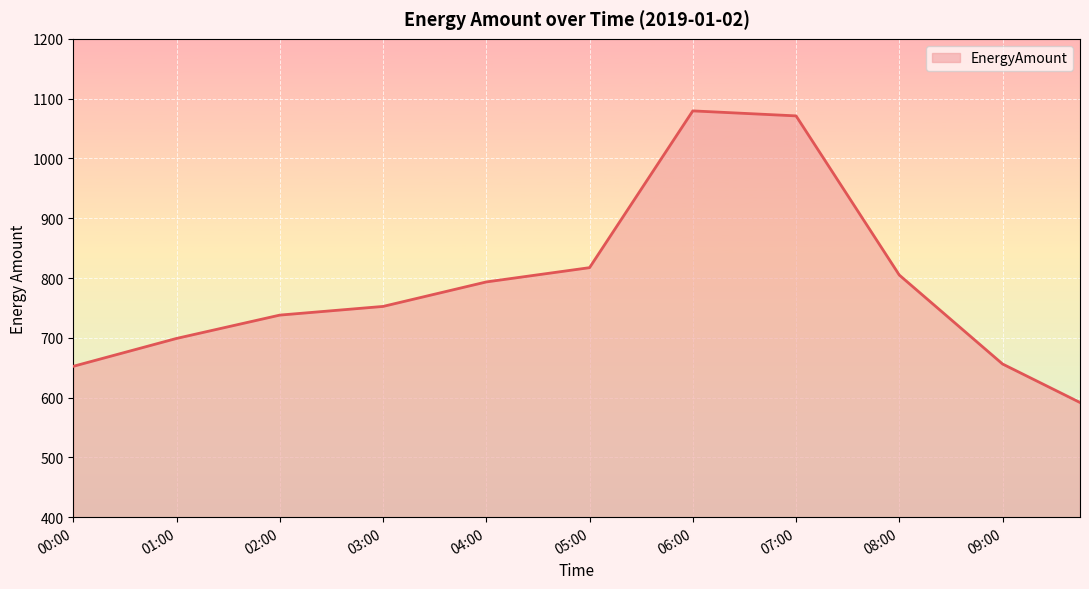

How many series are shown in this chart?

1